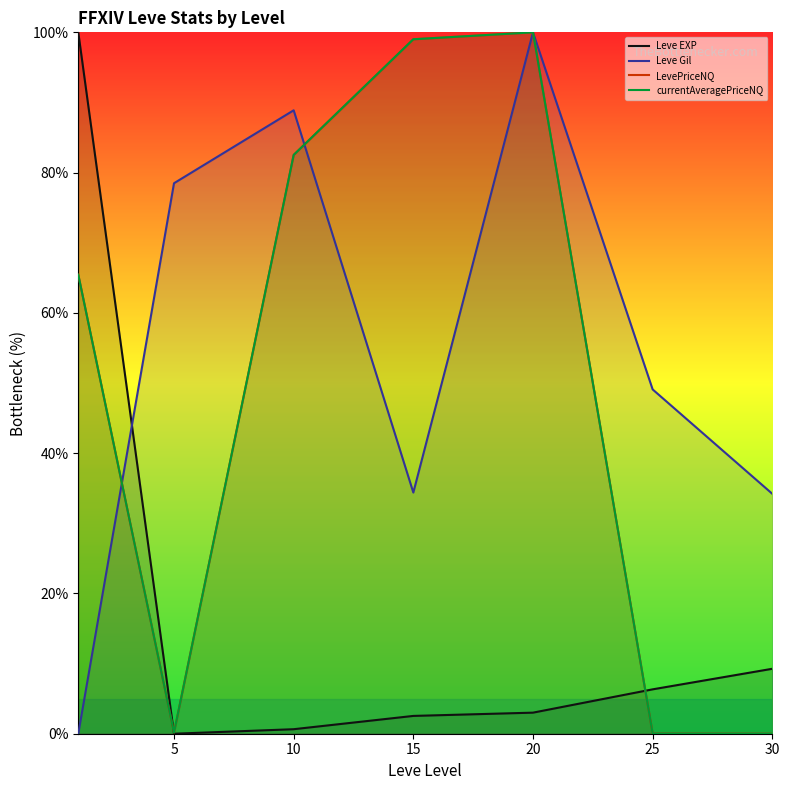

Count the number of data series in this chart.

4